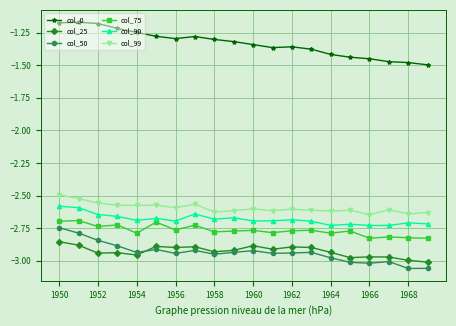

True or false: col_0 has more than 2 interior local peaks.

True